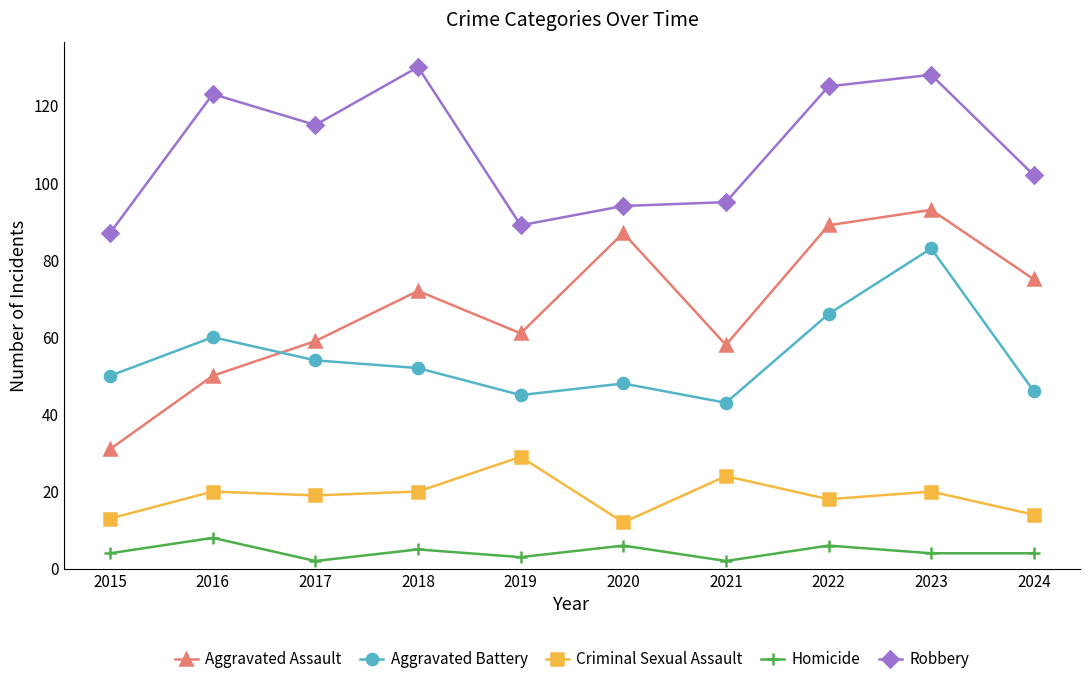

At which label does Robbery first exceed 115?

2016